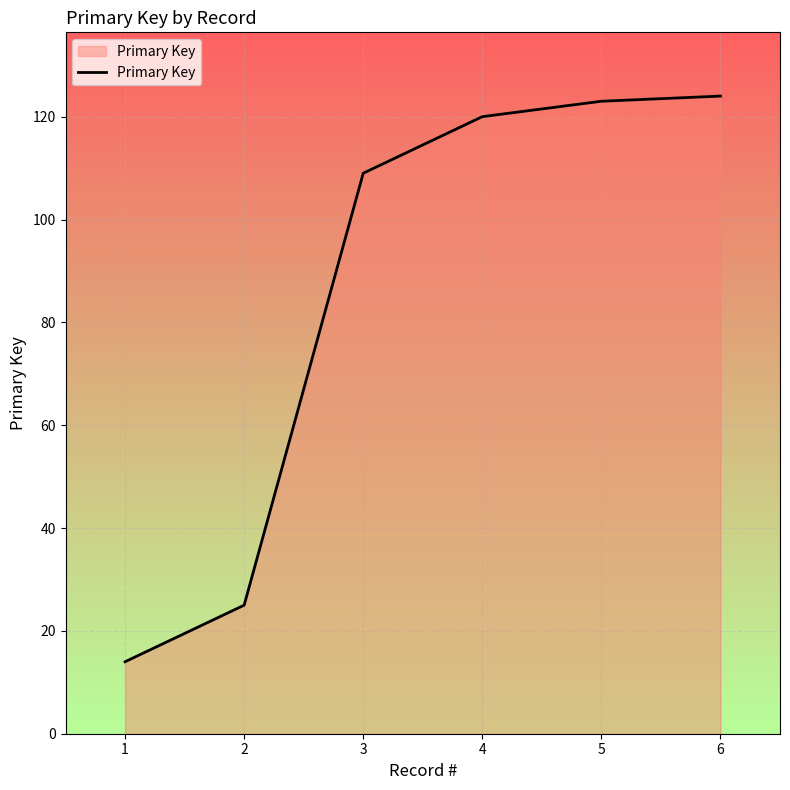

Which has a higher value, 6 or 2?

6